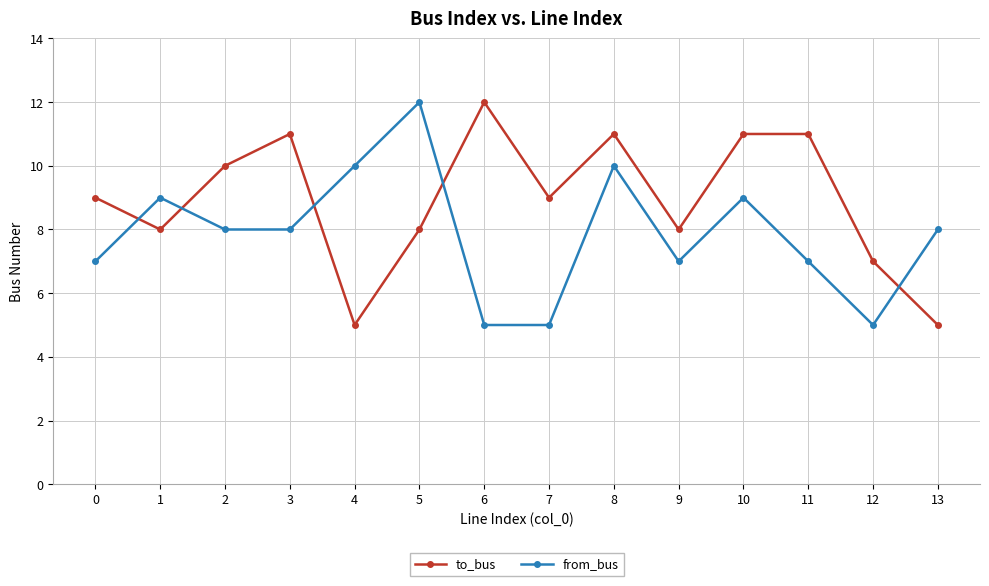

List the series in order of their overall mean, lowest first.

from_bus, to_bus